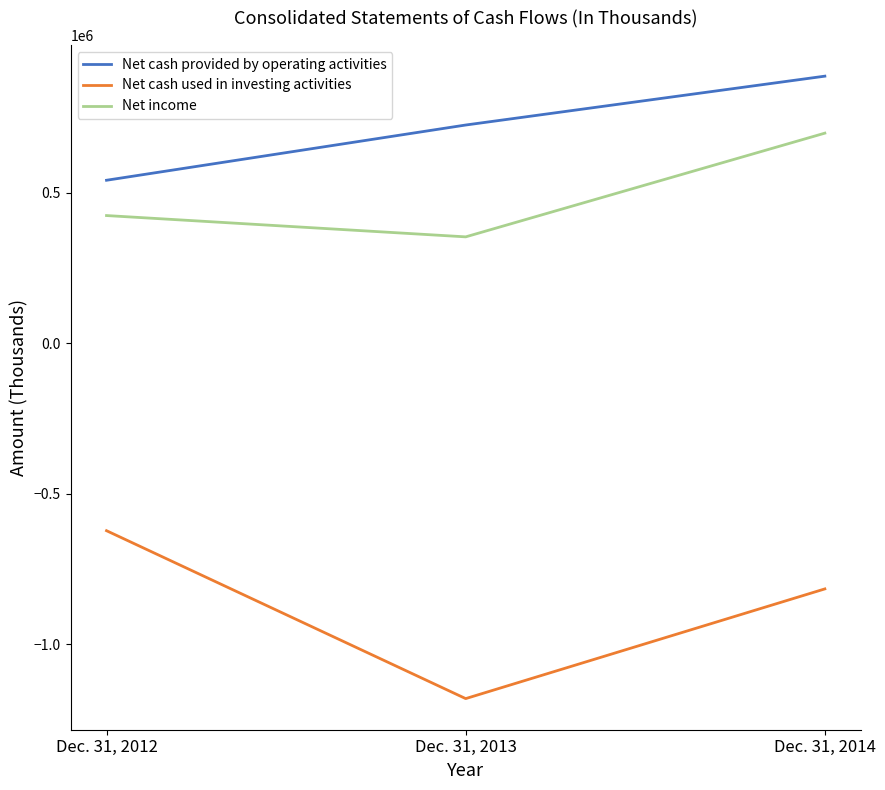

List the series in order of their peak value, highest first.

Net cash provided by operating activities, Net income, Net cash used in investing activities